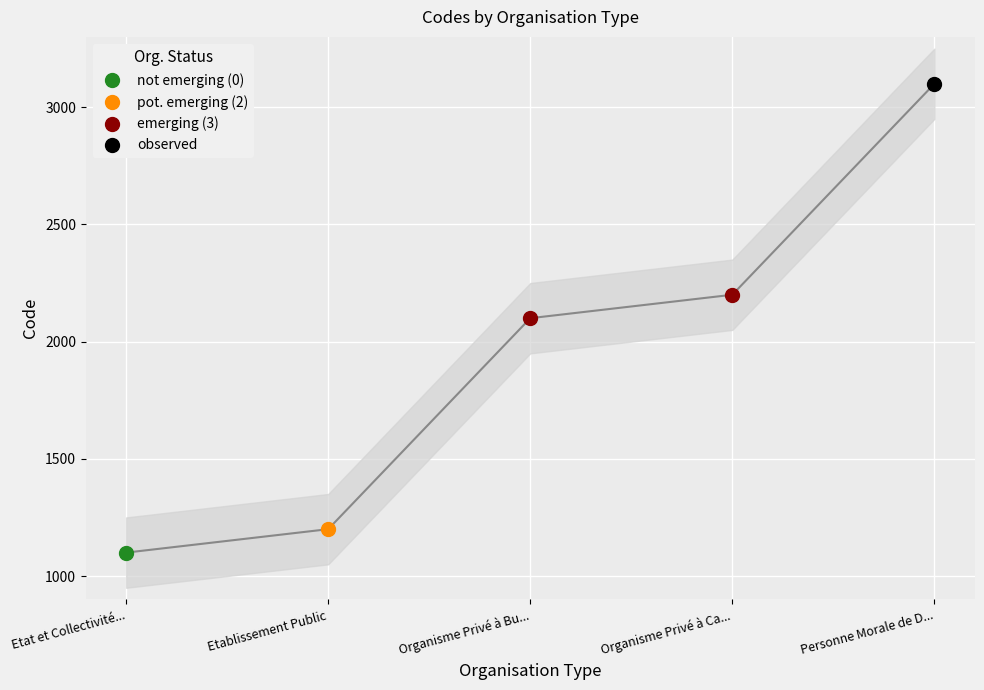

What is the minimum value shown in the chart?

1100